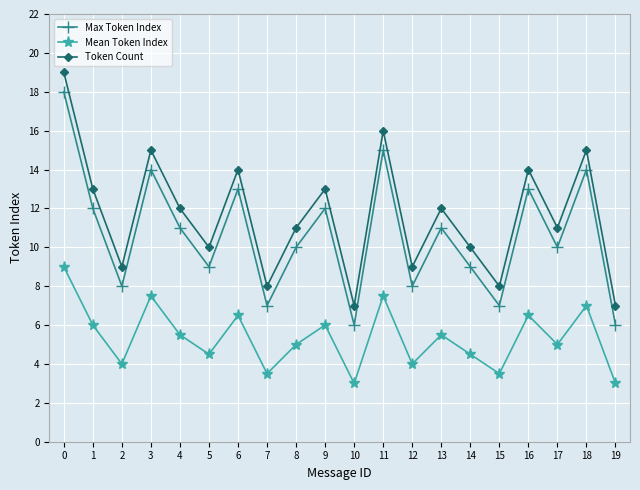

The Max Token Index series shows 10.0 at 17. True or false?

True